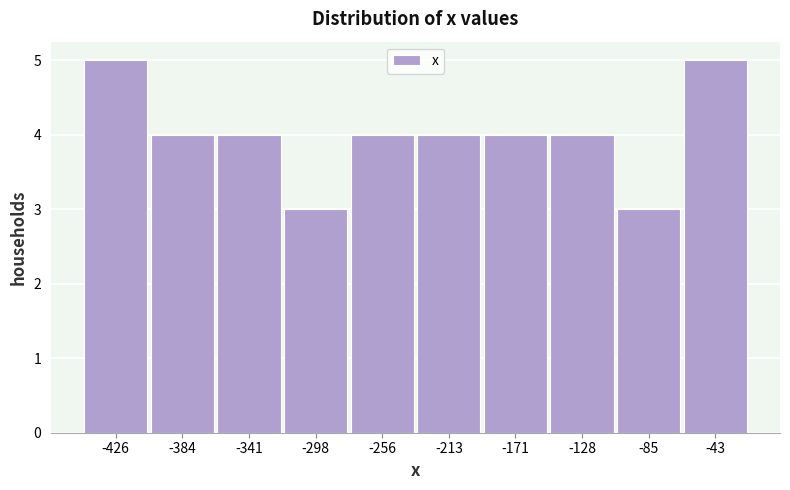

Reading left to right, what are all the values shown in this chart?

-426=5	-384=4	-341=4	-298=3	-256=4	-213=4	-171=4	-128=4	-85=3	-43=5